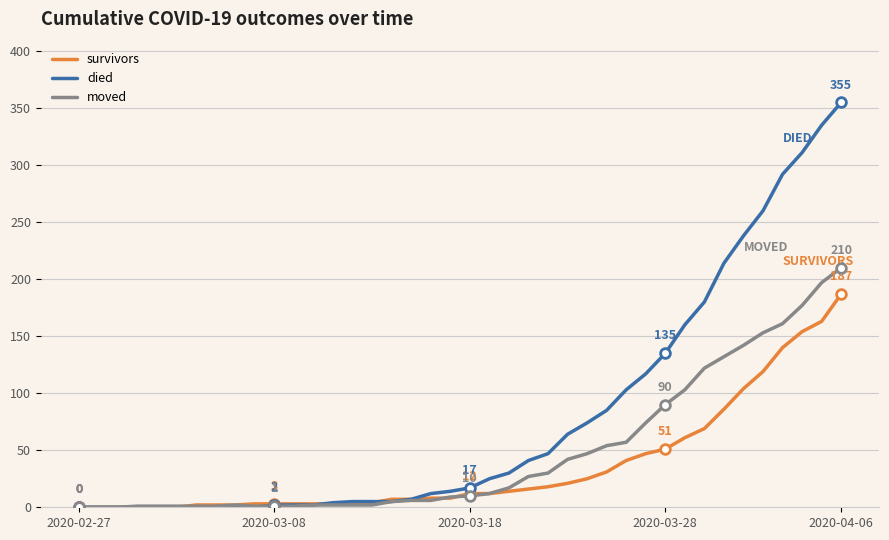

What is the greatest value displayed?

355